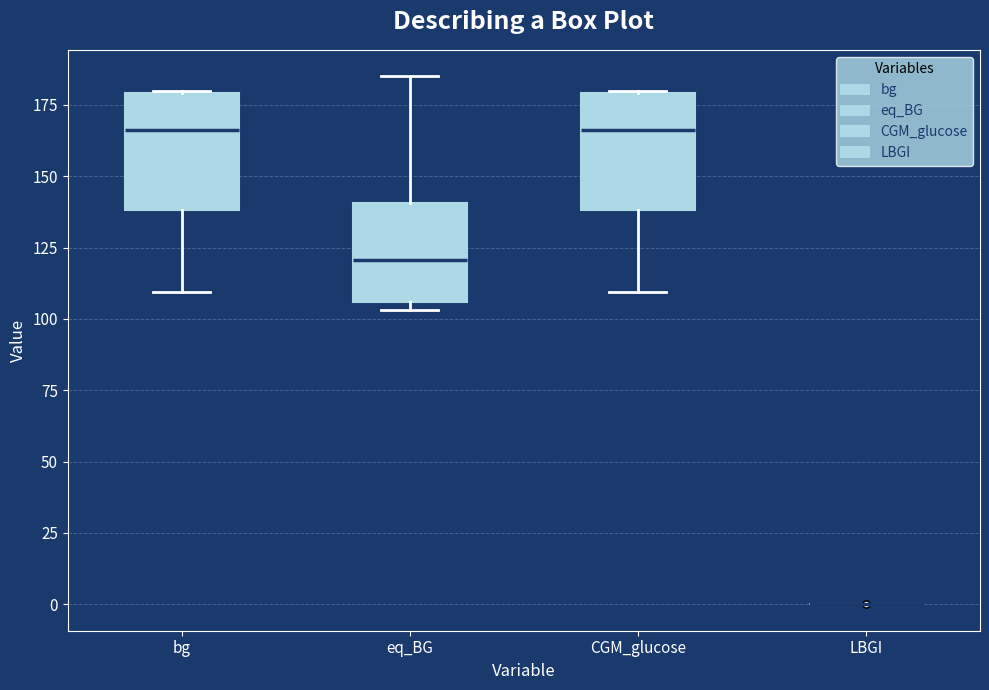

Reading left to right, read every box against the y-axis: the position of its median line, the range the box covers, and the ends of its whiskers. The values are not printed on the chart, so give them approximately, as read against the axis.

bg: median 165, box 140 to 180, whiskers 110 to 180
eq_BG: median 120, box 105 to 140, whiskers 105 (just below the box's lower edge) to 185
CGM_glucose: median 165, box 140 to 180, whiskers 110 to 180
LBGI: box collapsed to a line at 0, whiskers 0 to 0